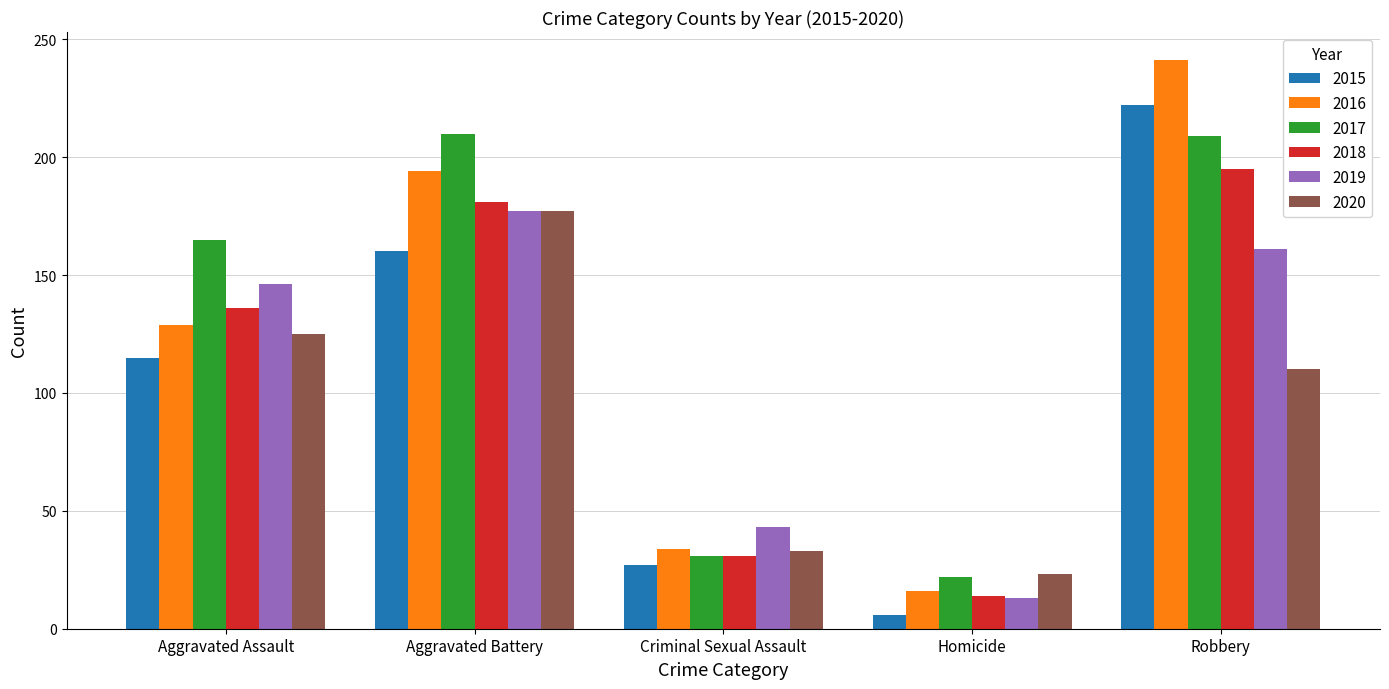

True or false: 2017 has a value of 22 at Homicide.

True